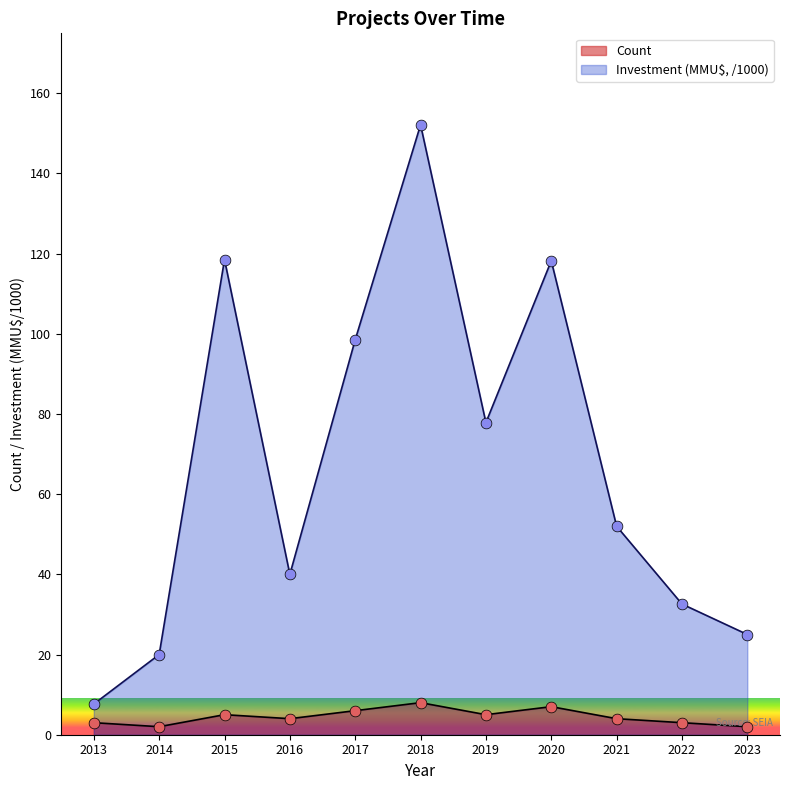

At which category is the sum across all series the highest?

2018